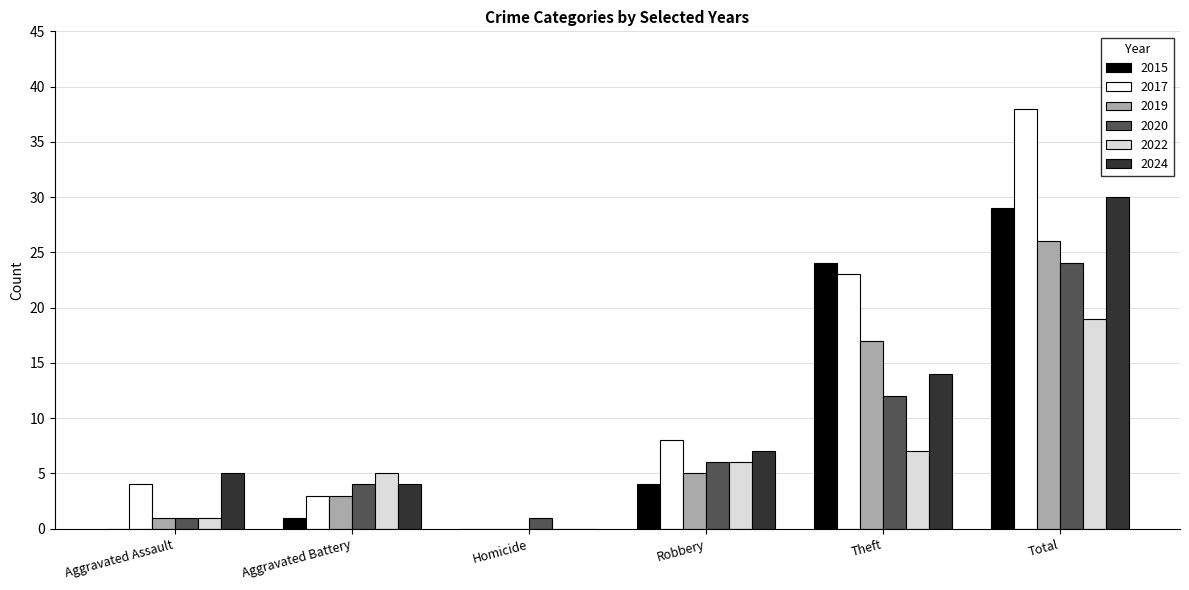

How many series are shown in this chart?

6